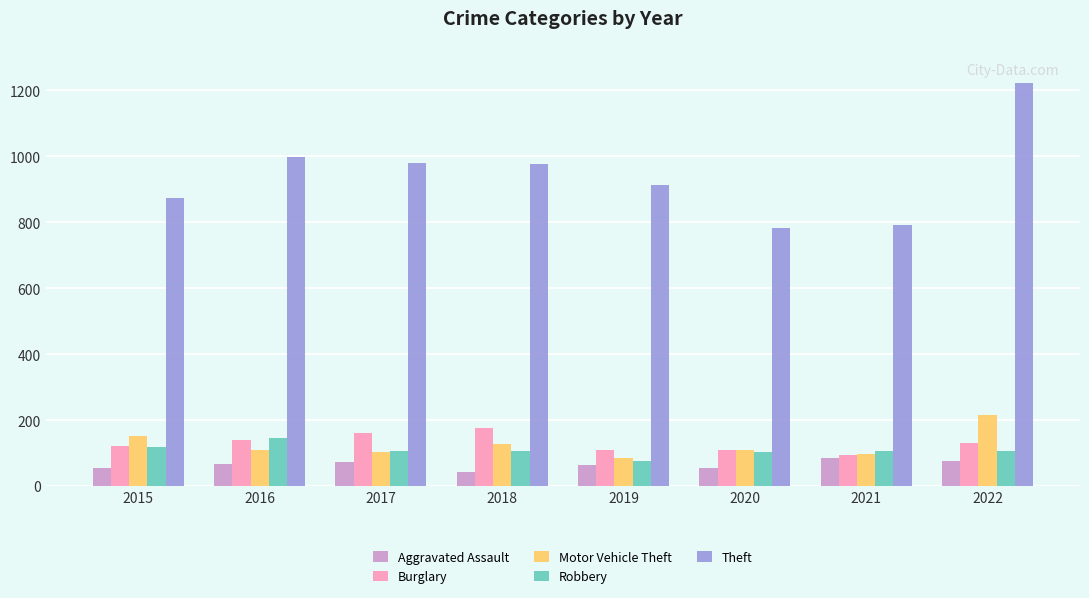

What is the difference between the maximum and minimum values in the Aggravated Assault series?

43